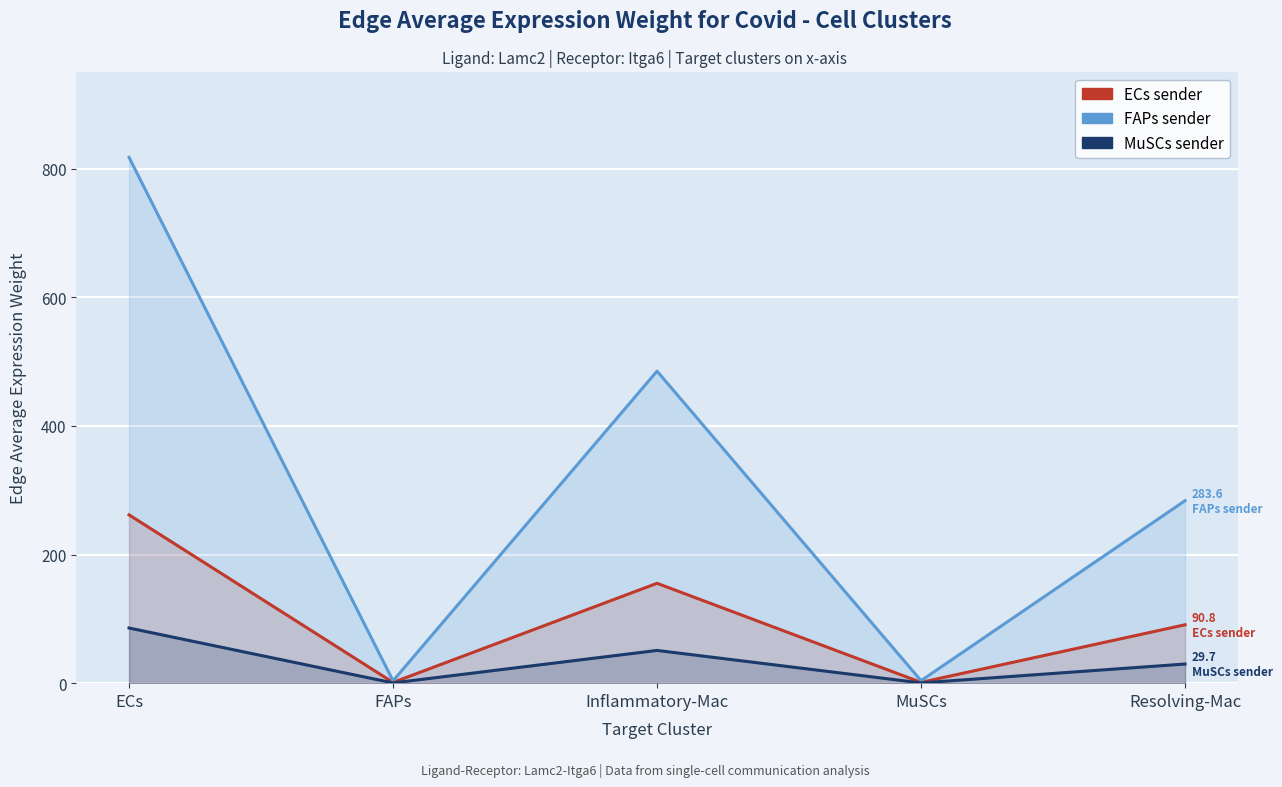

What is the label of the 2nd point from the right?

MuSCs